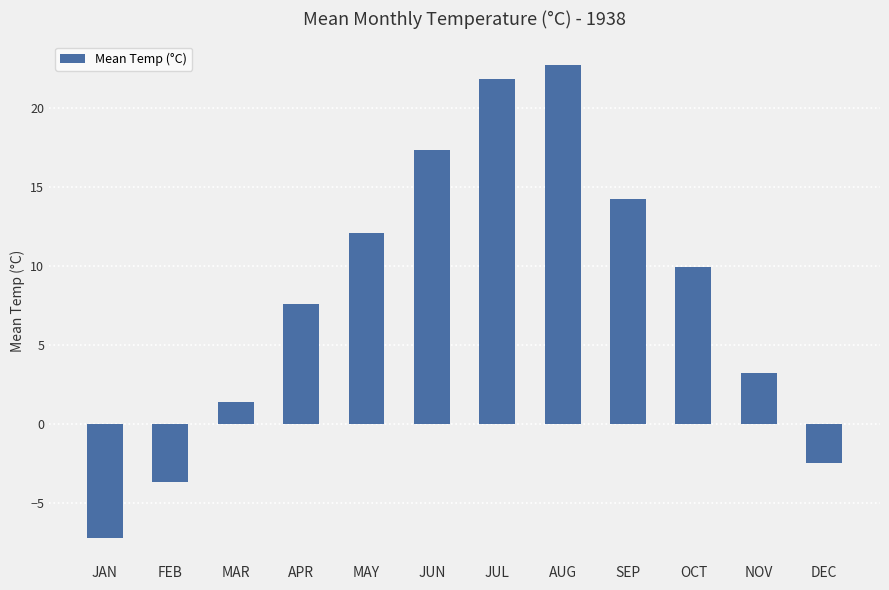

At which label is the value closest to 7?

APR